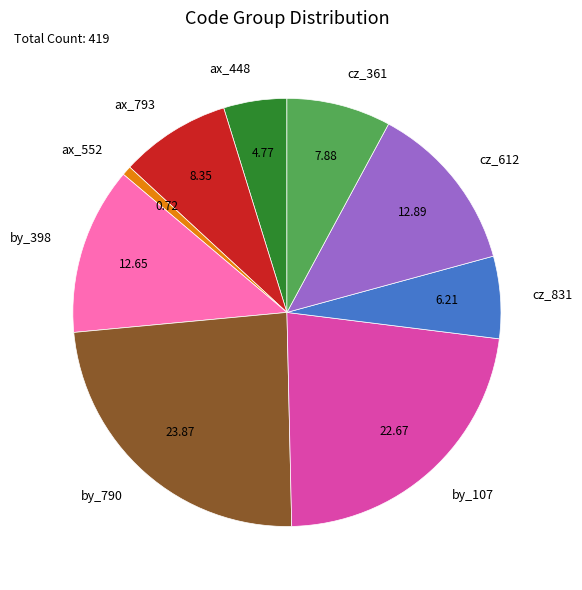

Approximately how many times larger is the value at cz_831 compared to ax_793?

0.7